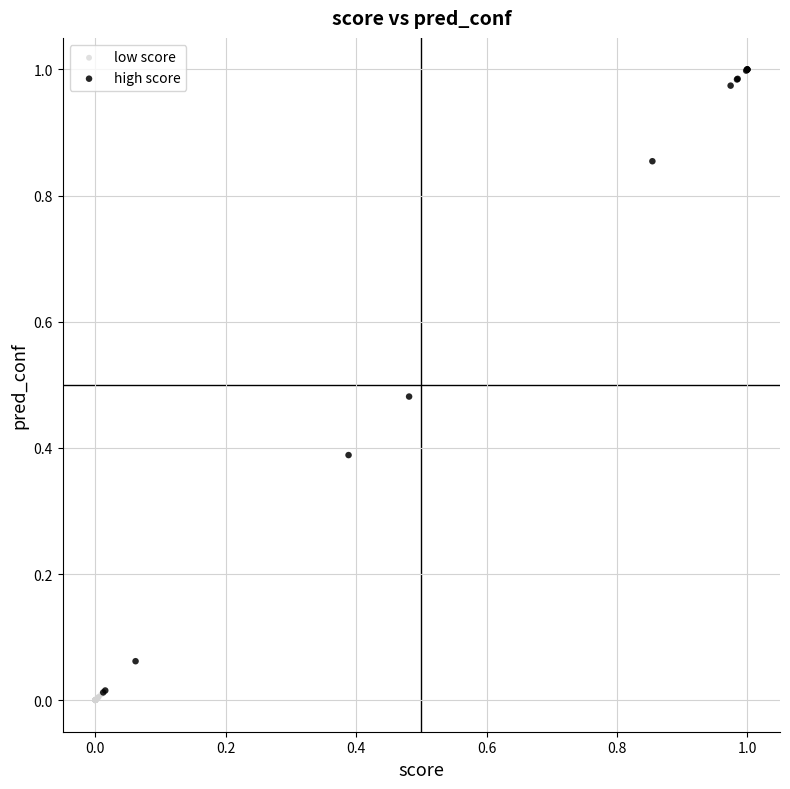

Which series reaches the maximum Y coordinate?

high score